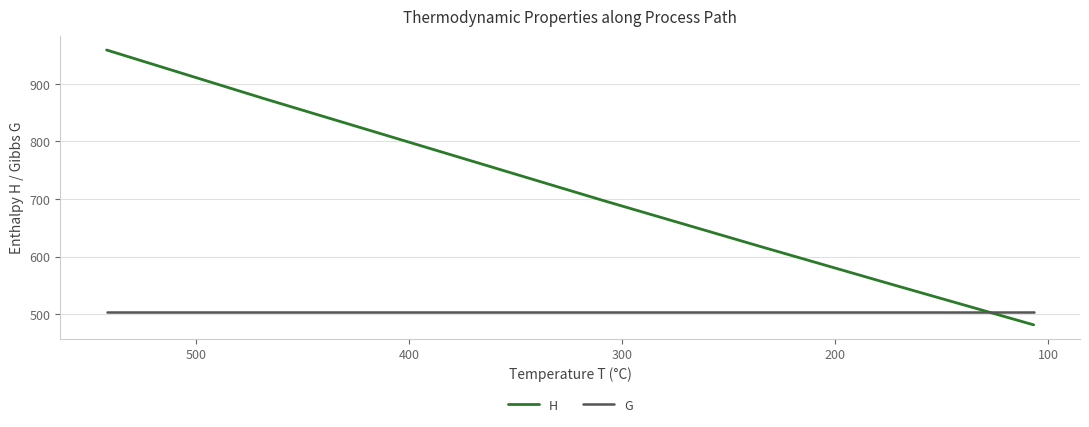

Is this an area chart (filled region under the line)?

No